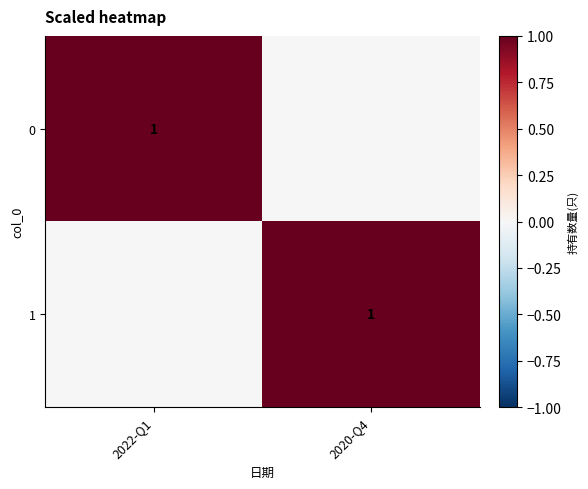

How many categories are shown in the chart?

2